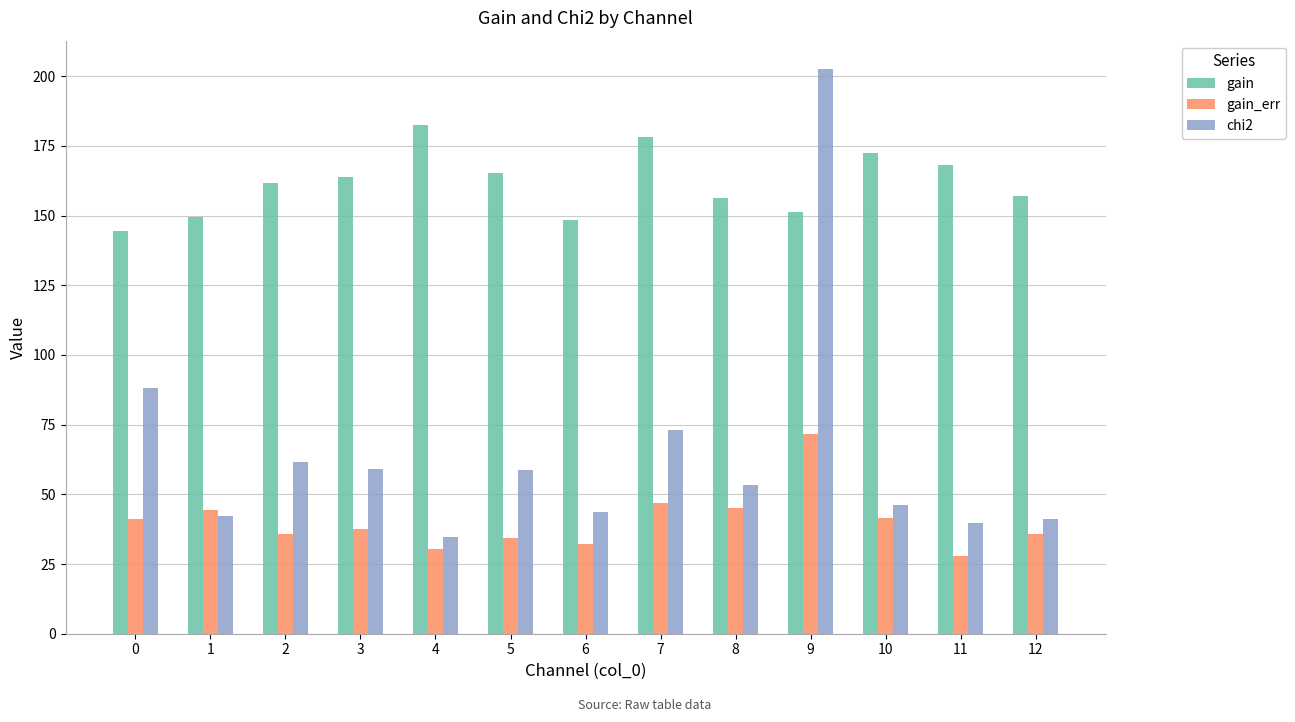

What is the lowest value of the gain_err series?

27.7